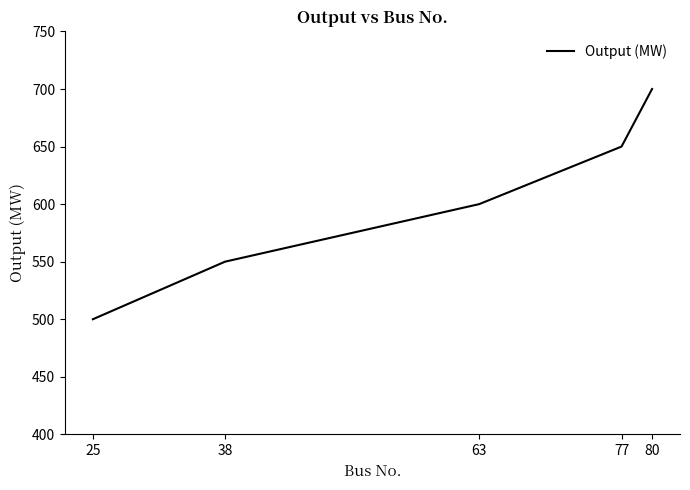

What is the maximum value shown in the chart?

700